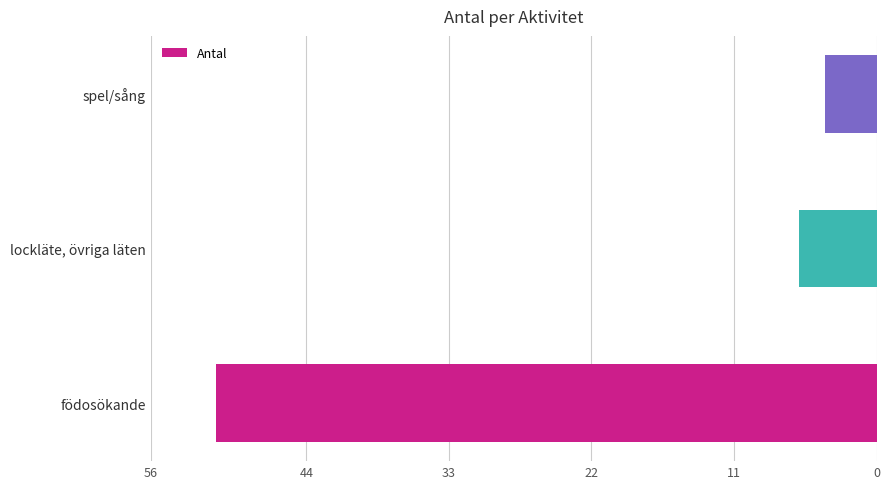

Is it true that the value at födosökande is 69?

False